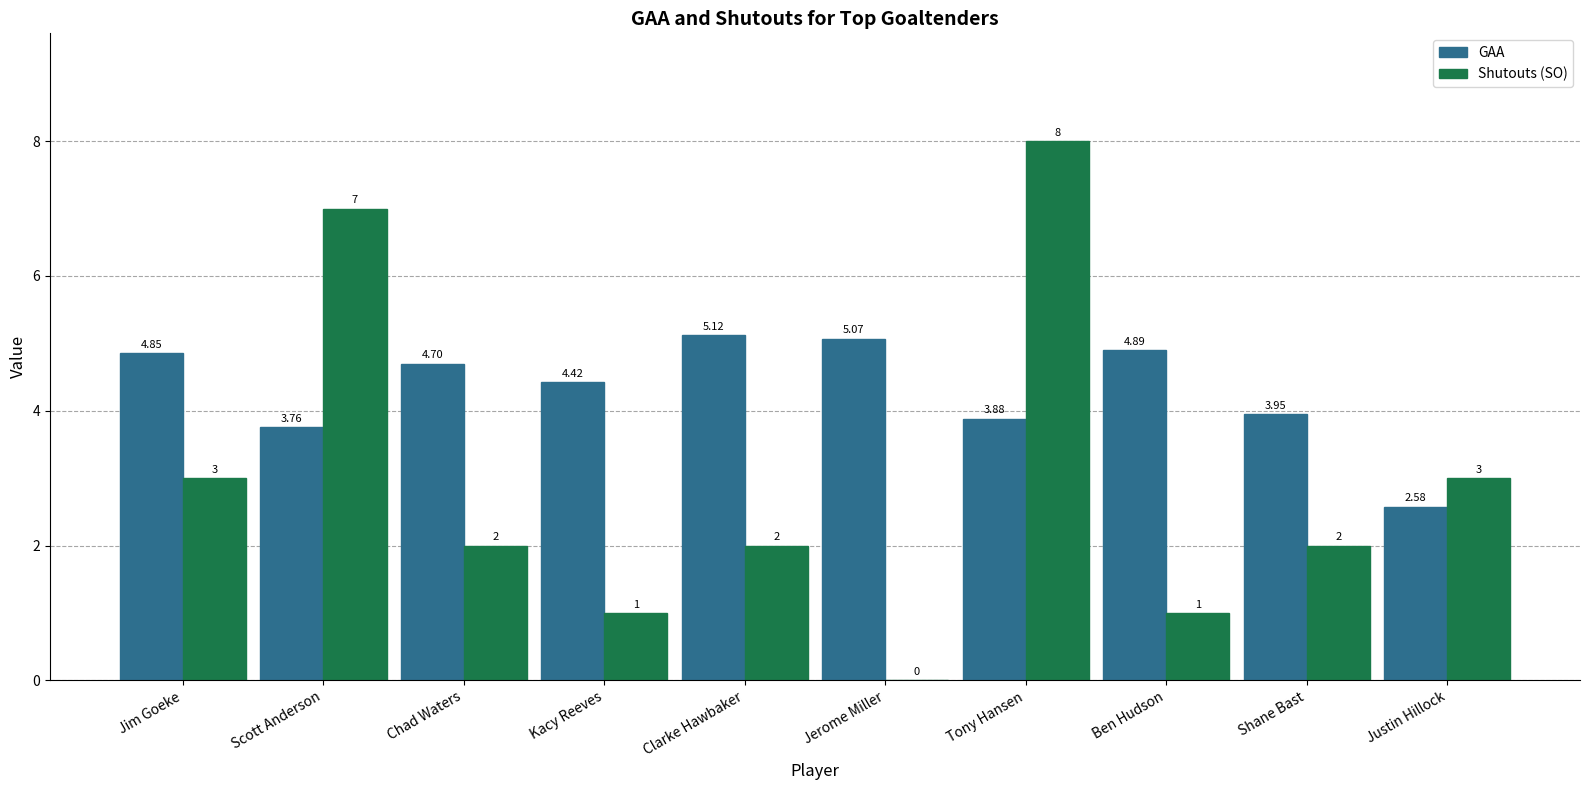

How many Shutouts (SO) values are between 1 and 3?

7